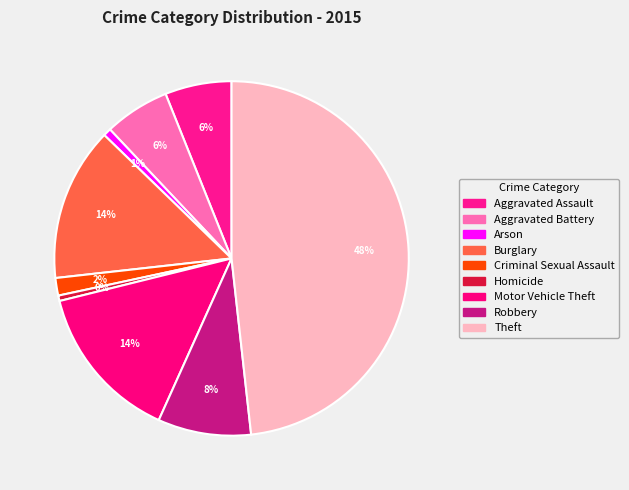

How many slices are in this pie chart?

9